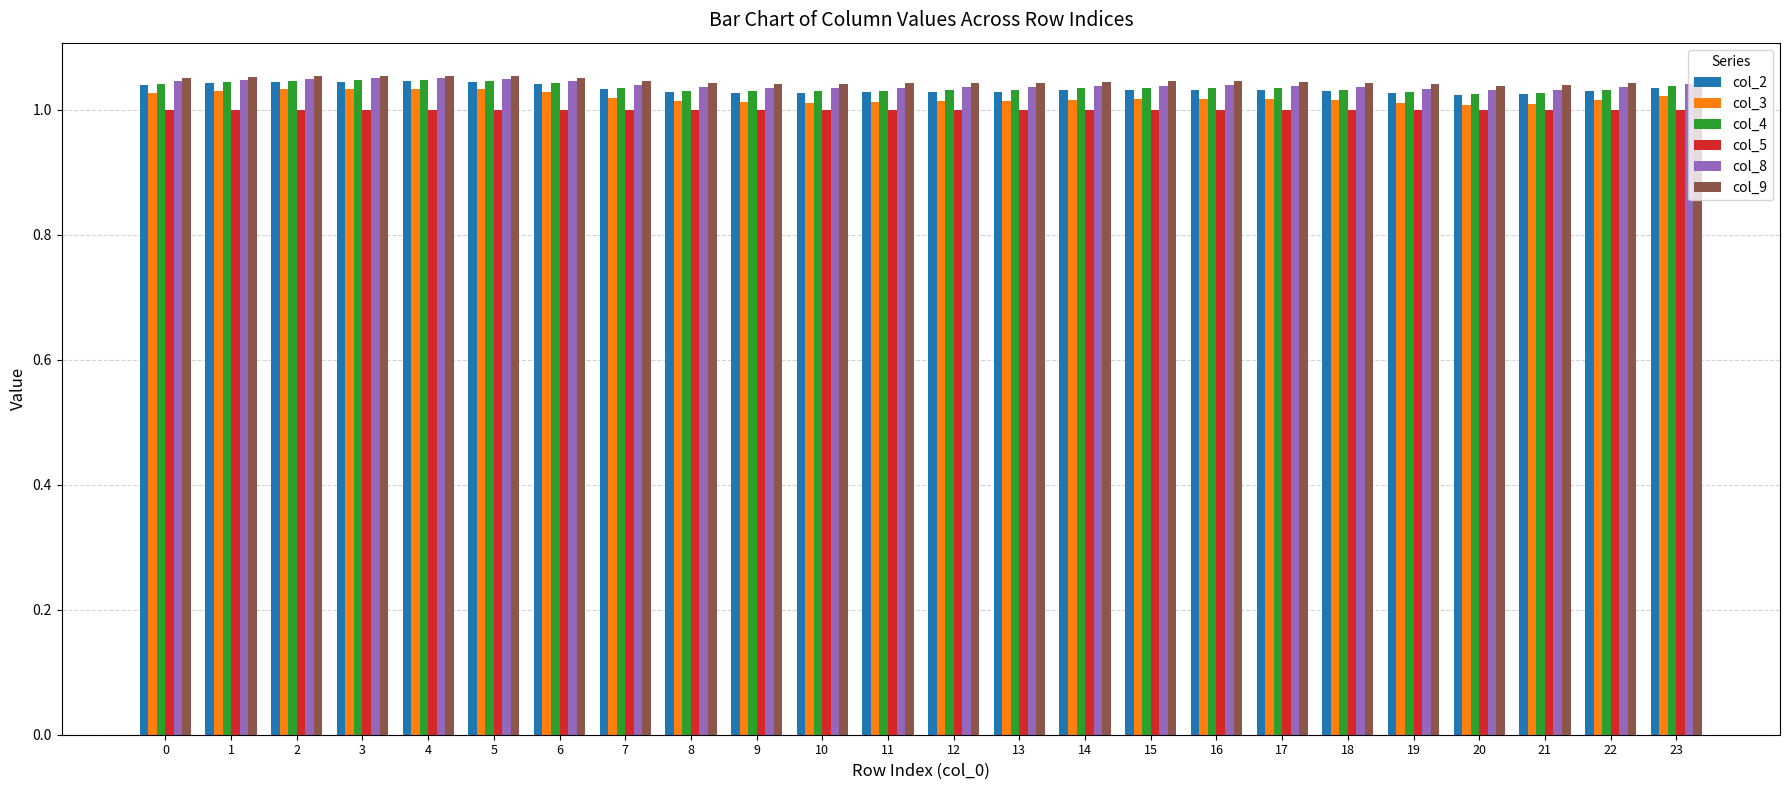

Does the chart contain stacked bars?

No